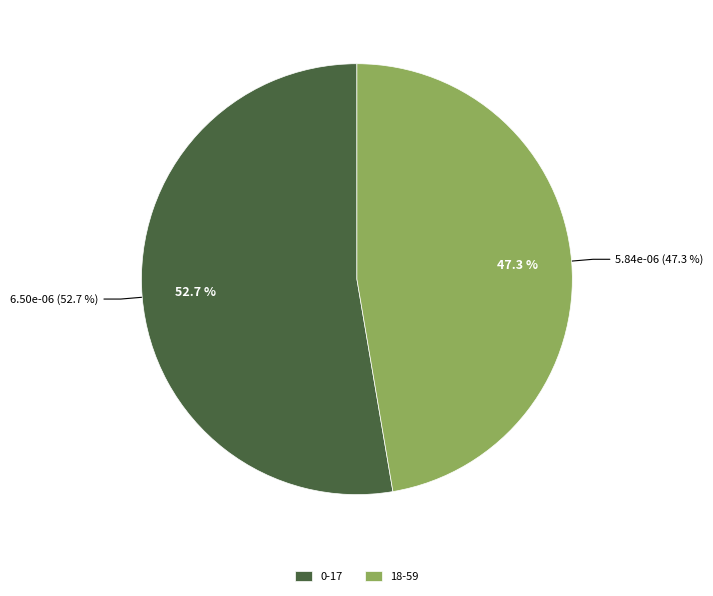

What is the largest slice in the pie chart?

0-17